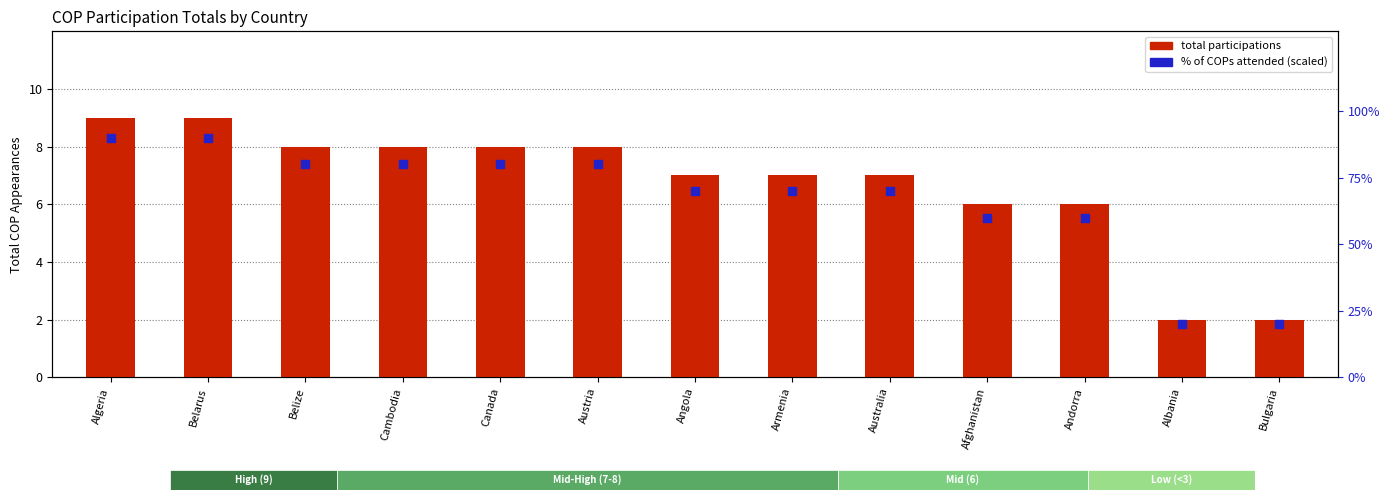

Is the value of total participations at Andorra greater than the value of % of COPs attended (x10) at Belarus?

No